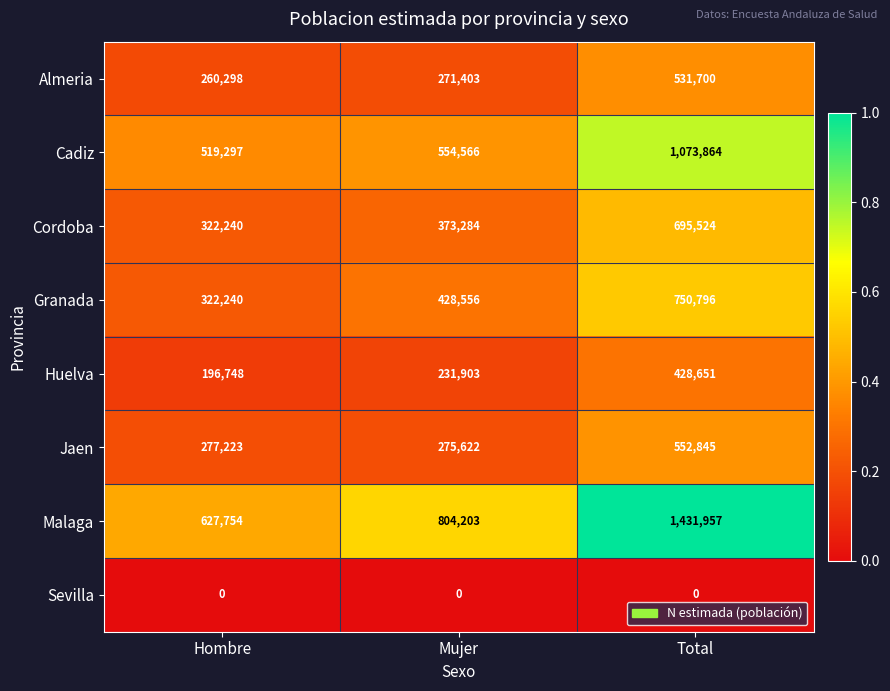

True or false: Jaen has a value of 552845 at Total.

True